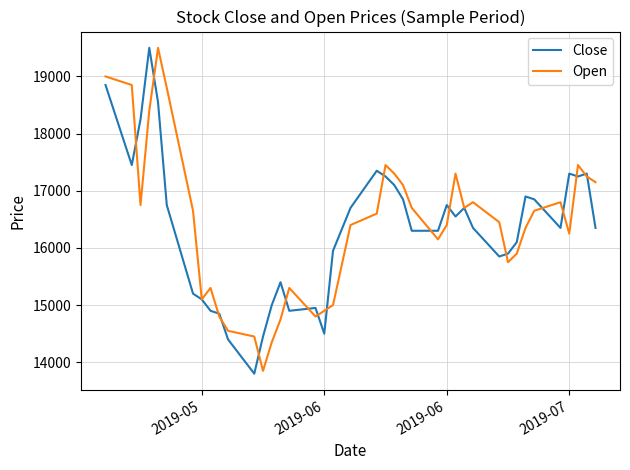

Which series has the widest spread of values?

Close